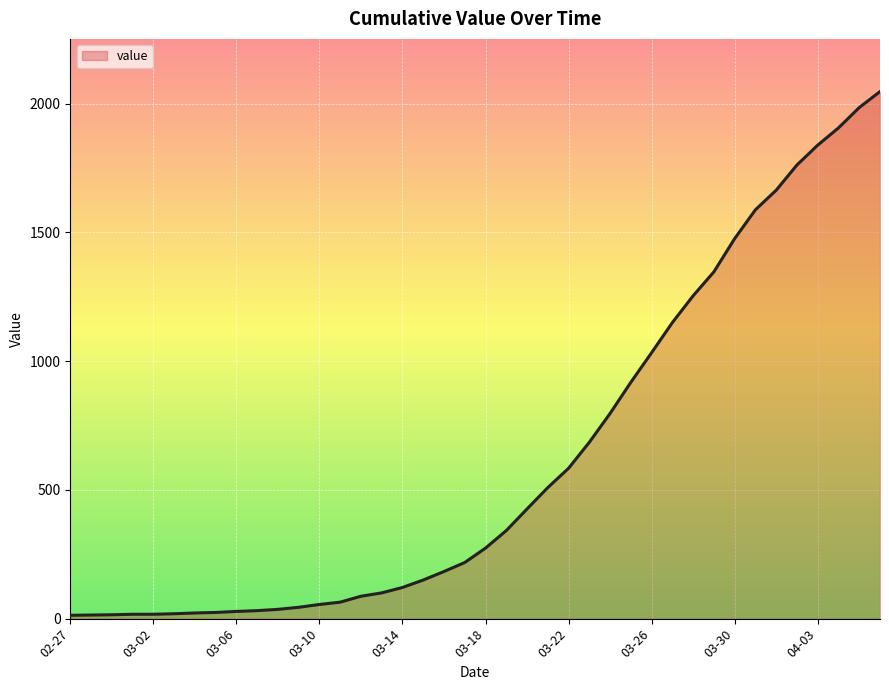

Reading left to right, transcribe all the data shown in this chart.

13	14	15	17	17	19	22	24	28	31	36	44	55	64	87	100	121	150	183	218	274	342	426	509	584	685	797	918	1033	1150	1254	1347	1476	1588	1664	1762	1839	1906	1985	2047